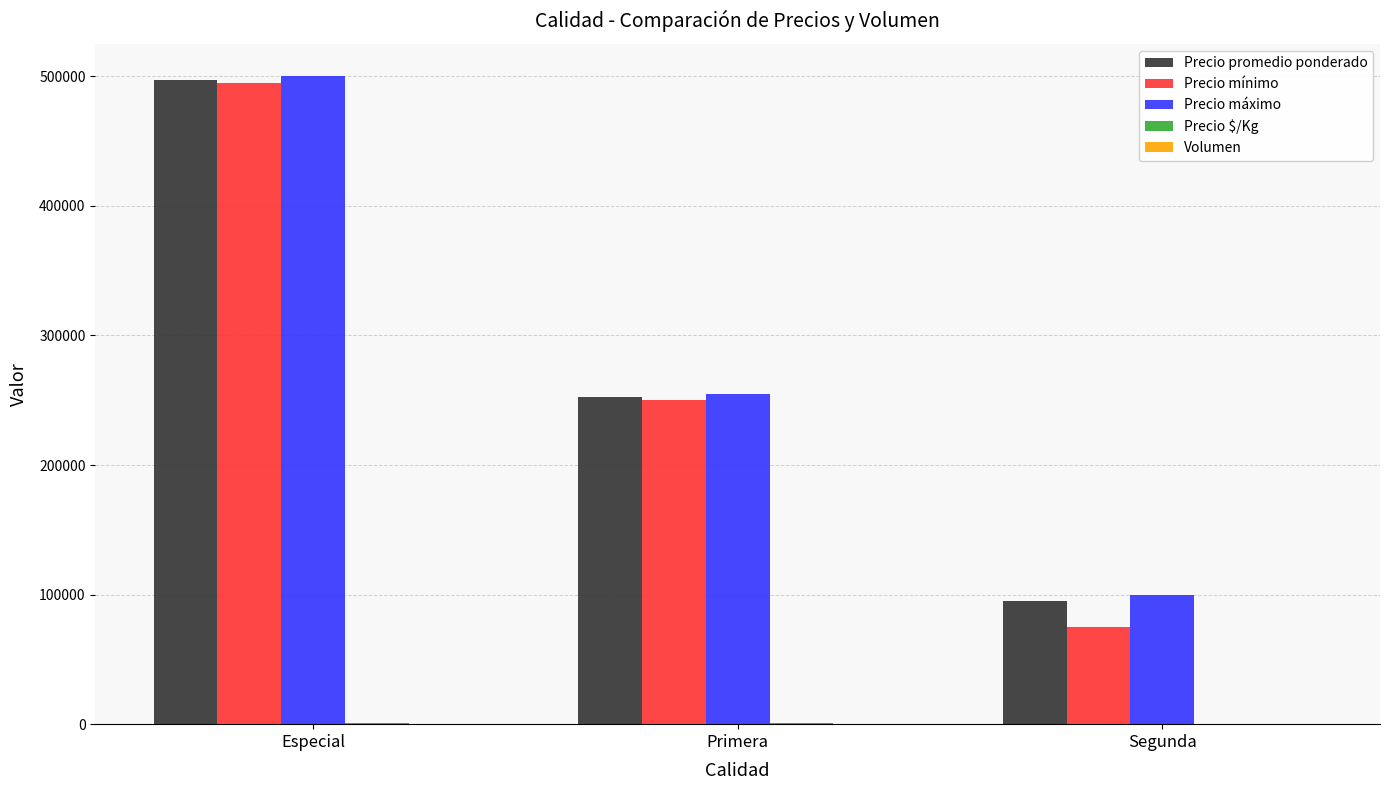

At which category is the sum across all series the highest?

Especial